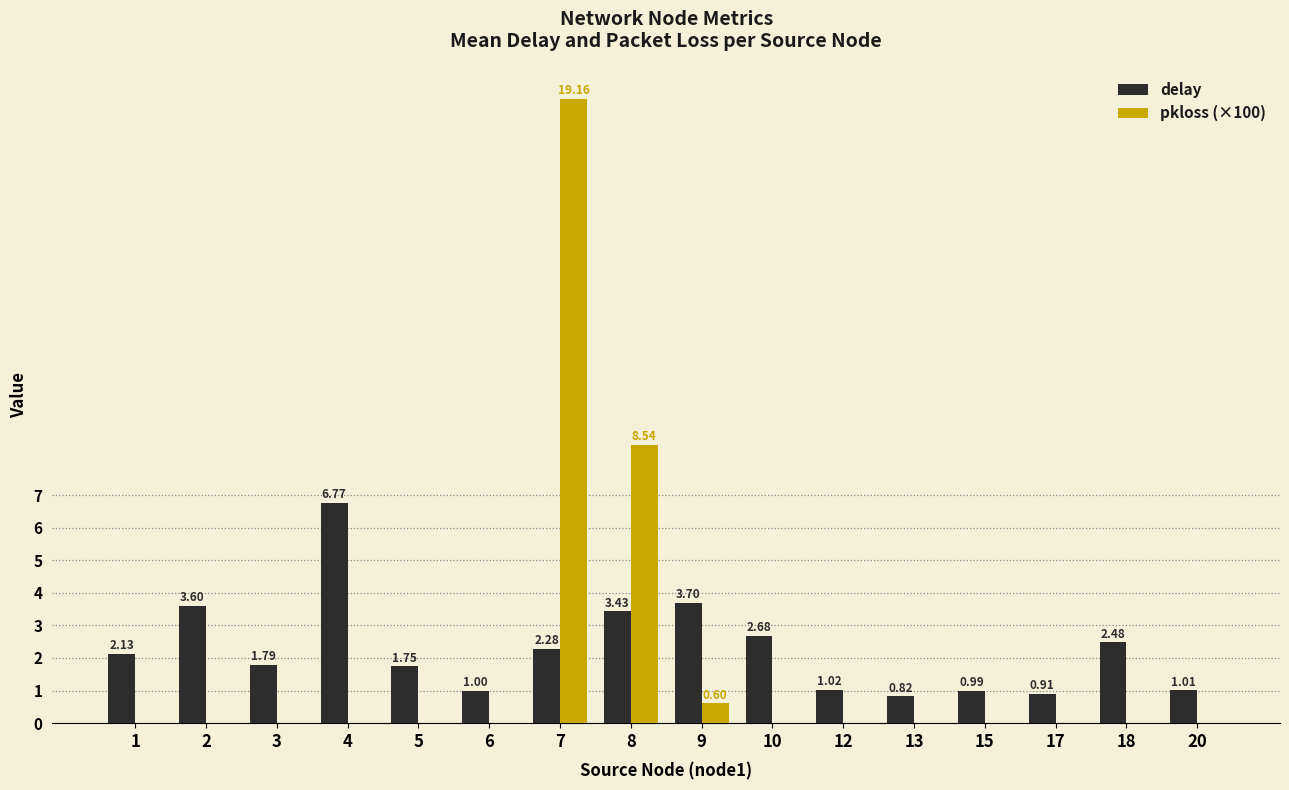

Is the value of pkloss (×100) at 10 greater than the value of delay at 18?

No